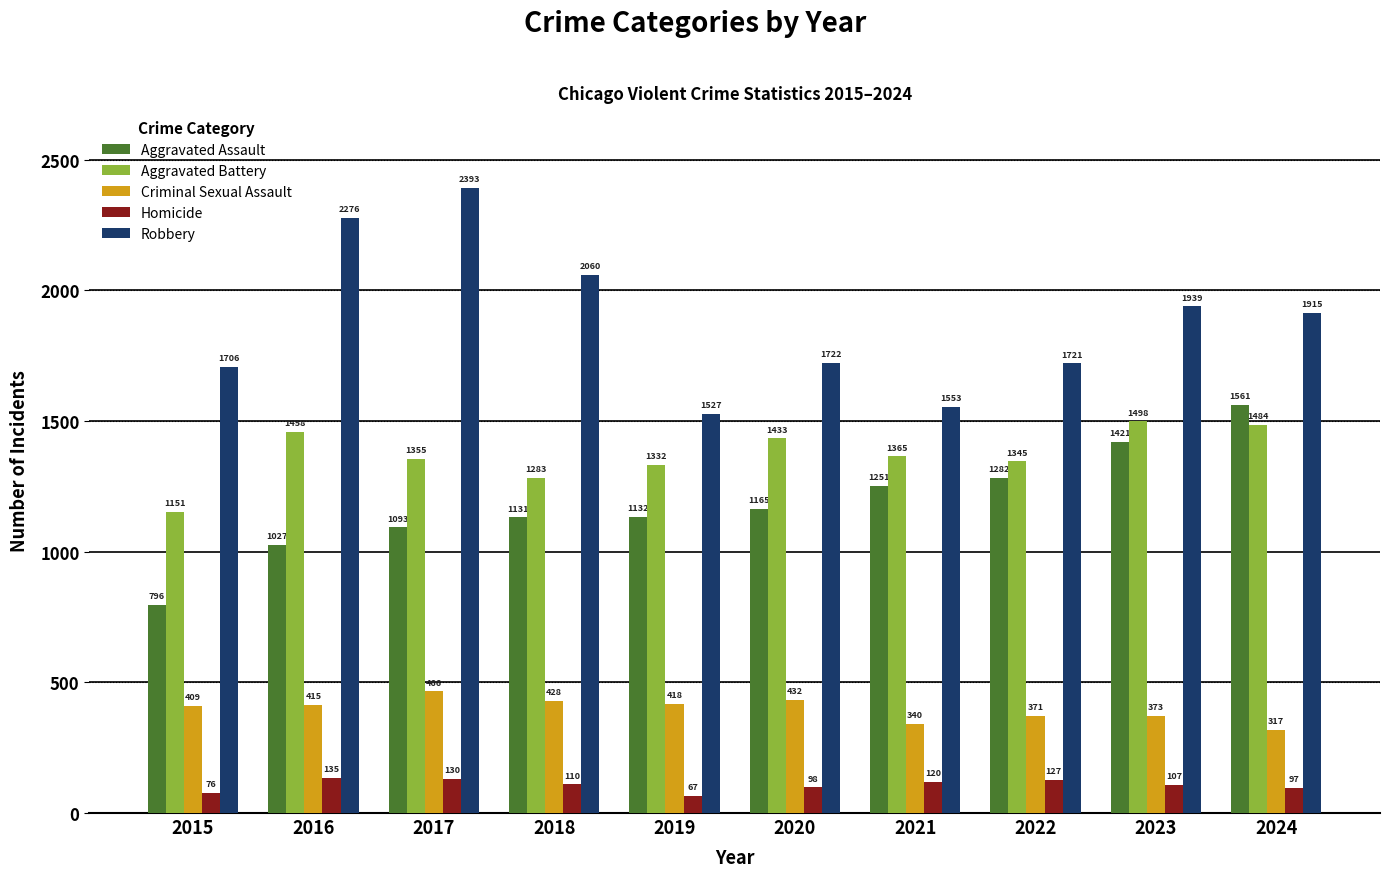

At which label does Homicide first exceed 110?

2016